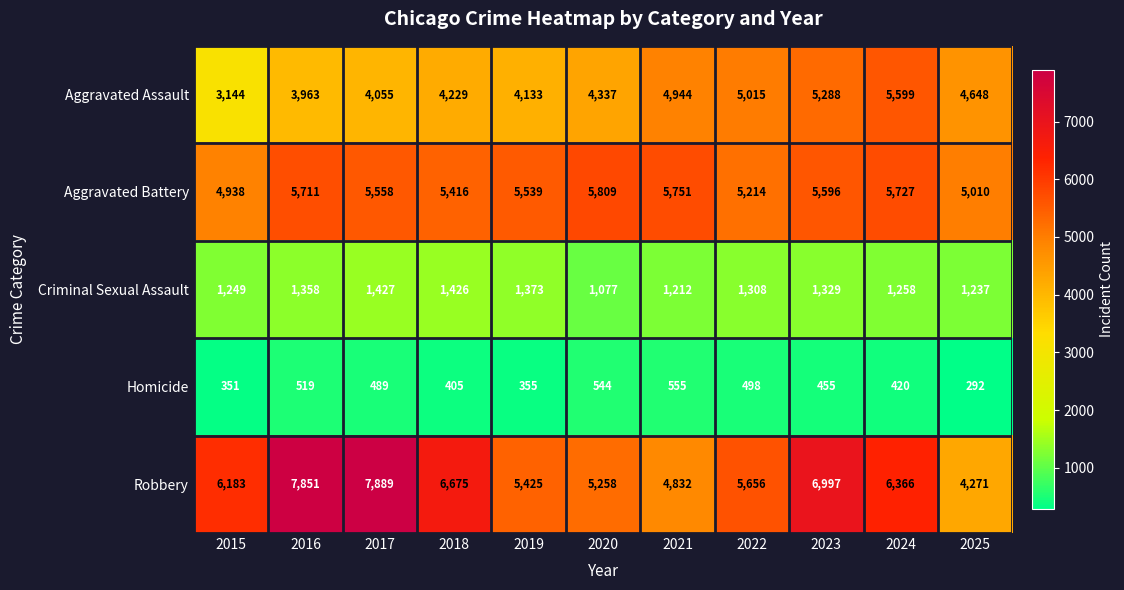

The value of Homicide at 2016 is 919. True or false?

False